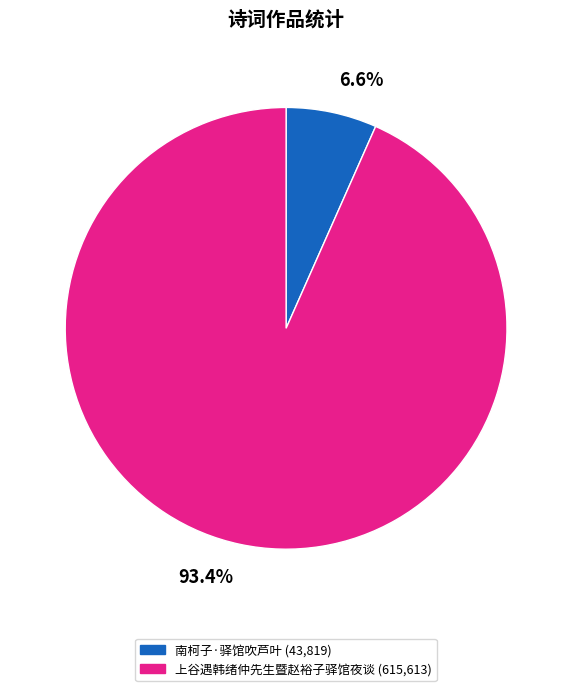

Which has a higher value, 上谷遇韩绪仲先生暨赵裕子驿馆夜谈 or 南柯子·驿馆吹芦叶?

上谷遇韩绪仲先生暨赵裕子驿馆夜谈